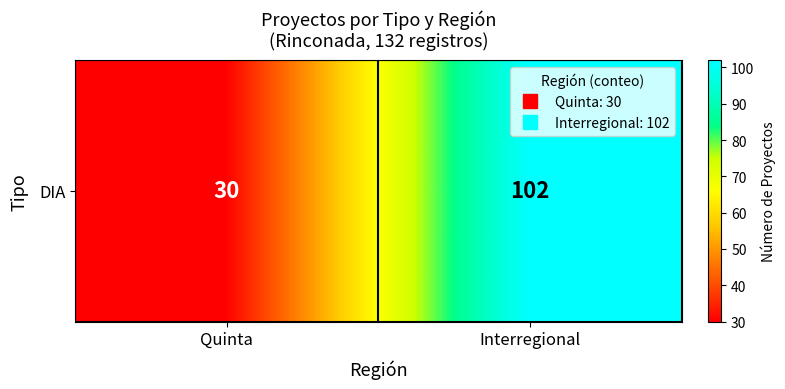

What is the smallest value displayed?

30